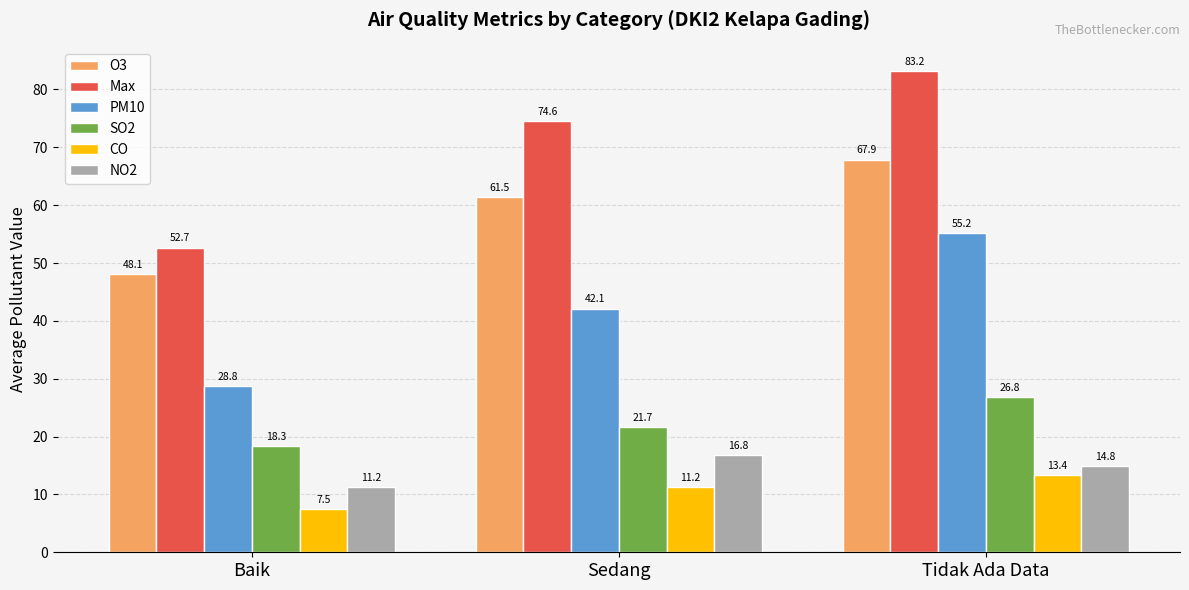

Which series has the largest total across all categories?

Max